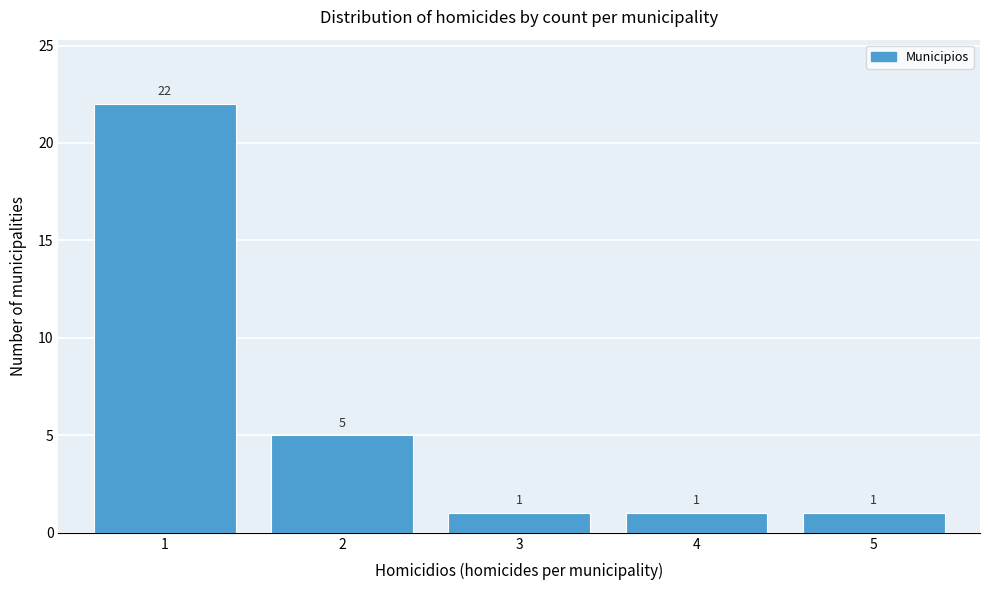

Reading left to right, transcribe this chart: for each bar, give the range it covers on the x-axis and its height.

0.5 to 1.5: 22
1.5 to 2.5: 5
2.5 to 3.5: 1
3.5 to 4.5: 1
4.5 to 5.5: 1